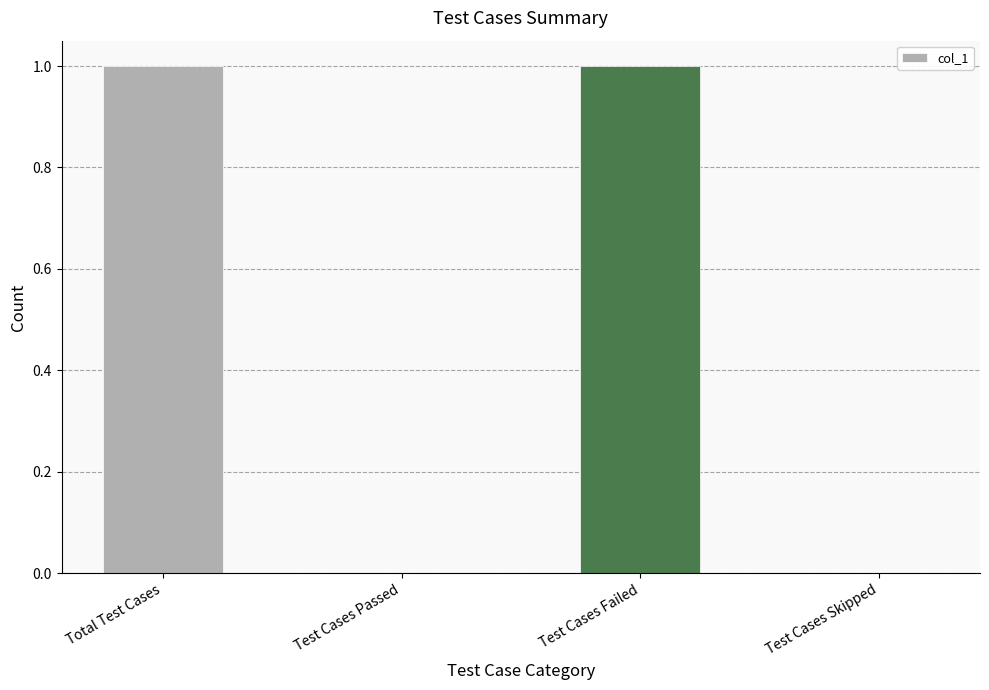

Are the bars grouped side by side (vs. stacked)?

No